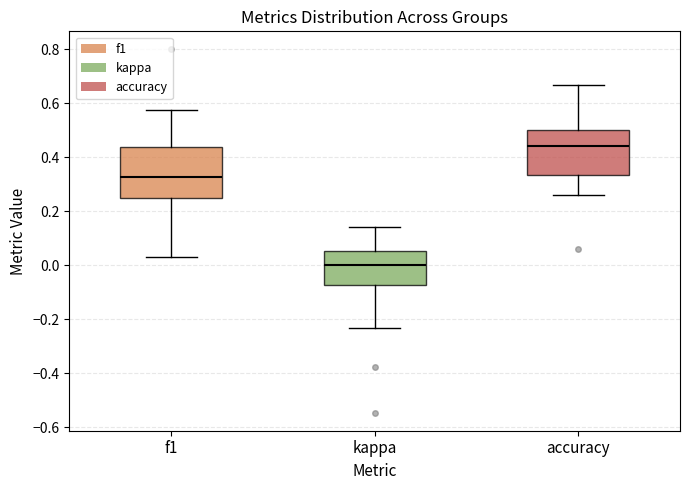

Reading left to right, transcribe this box plot: for each box, give where its median line is, the range the box spans, and where its two whiskers end, as read against the y-axis. The values are not printed on the chart, so give them approximately, as read against the axis.

f1: median 0.32, box 0.26 to 0.44, whiskers 0.04 to 0.58
kappa: median 0.00, box -0.08 to 0.06, whiskers -0.24 to 0.14
accuracy: median 0.44, box 0.34 to 0.50, whiskers 0.26 to 0.66